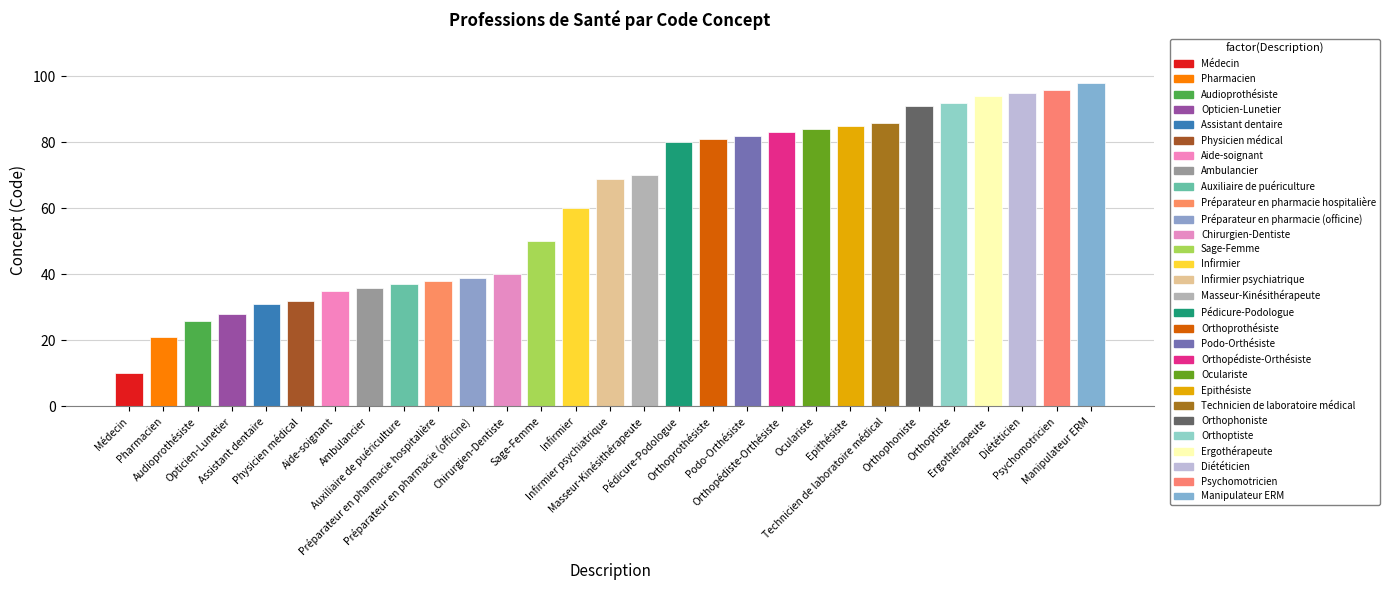

Does the chart contain any negative values?

No